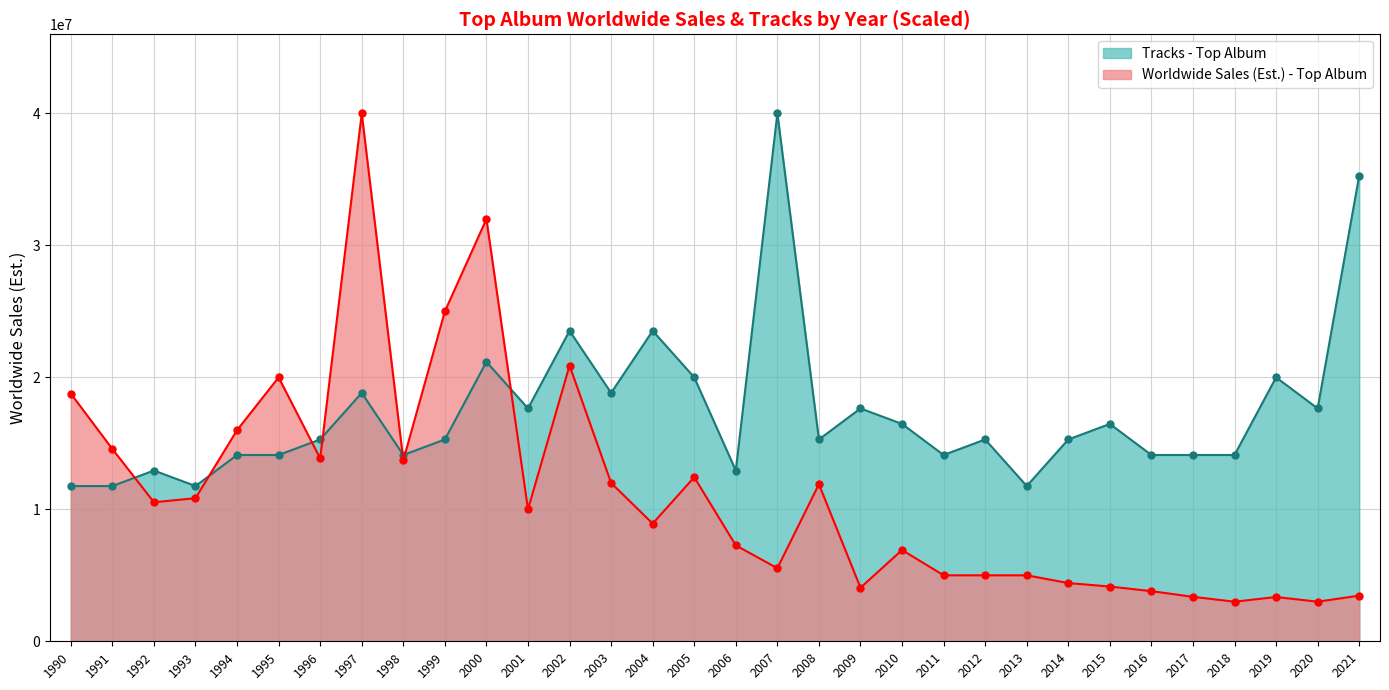

At which label does Tracks - Top Album reach its minimum?

1990